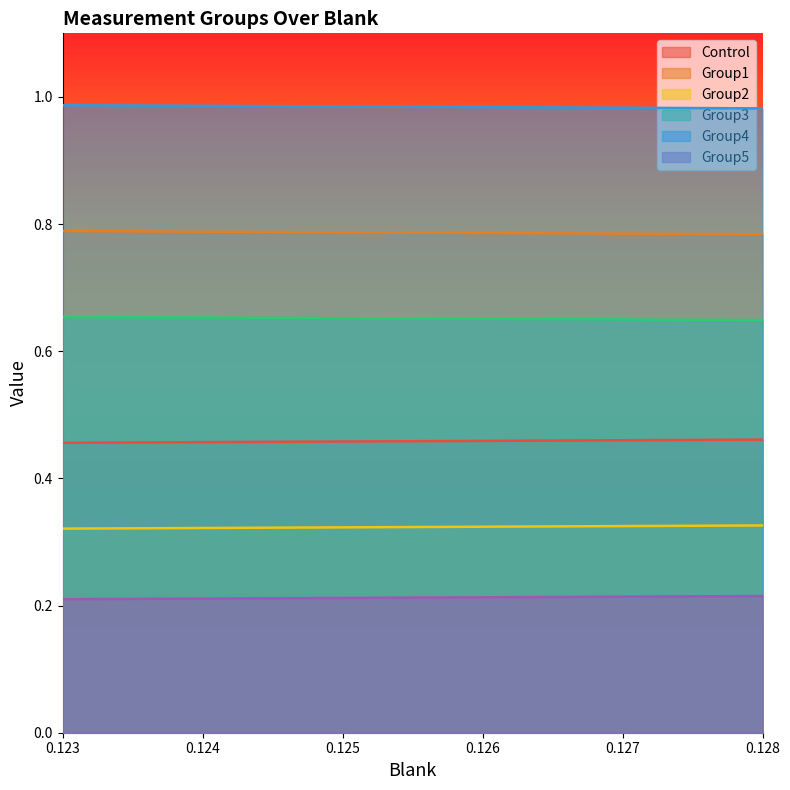

What is the value of the Group3 point at the 1st from the left?

0.7